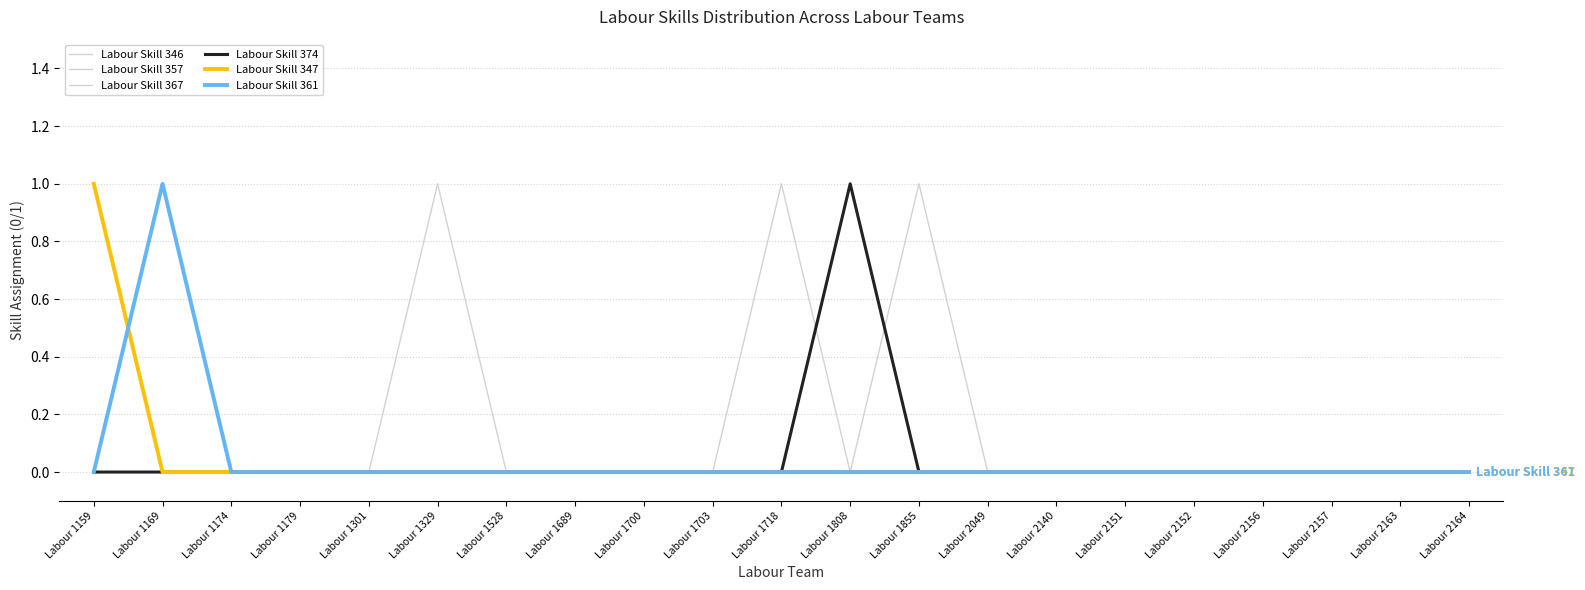

Is this an area chart (filled region under the line)?

No